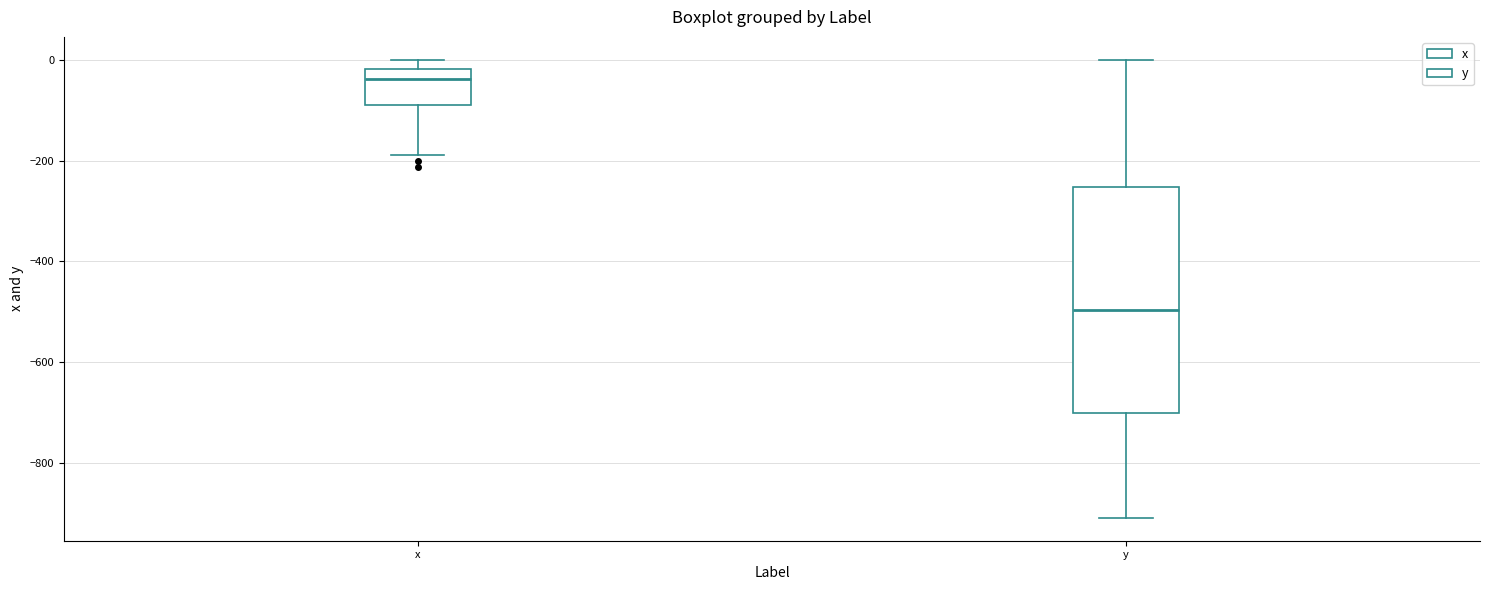

Where is the upper edge of the box for x on the y-axis? The values are not printed on the chart, so give them approximately, as read against the axis.

-20